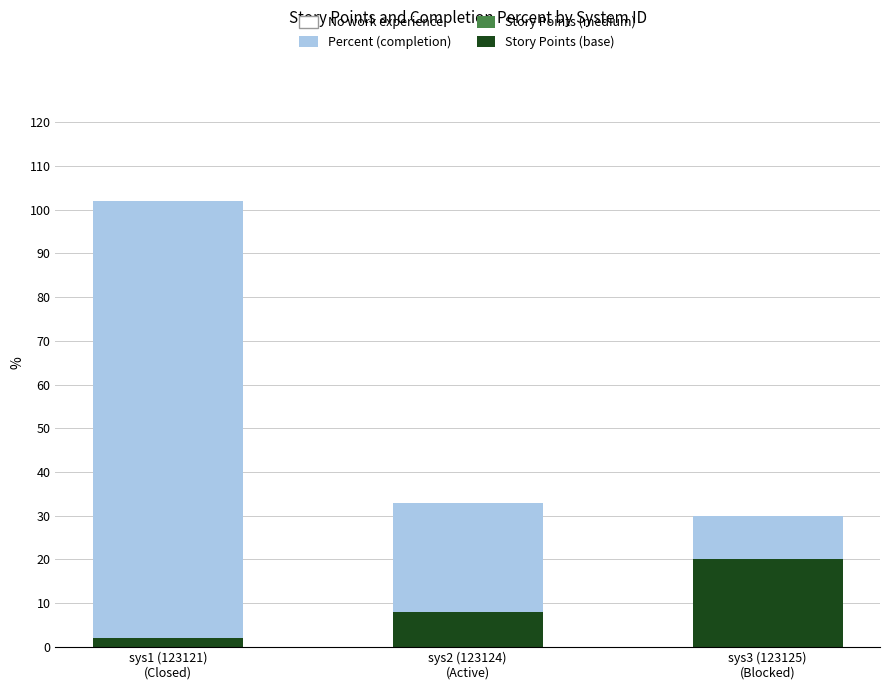

How many bars are there in total?

3